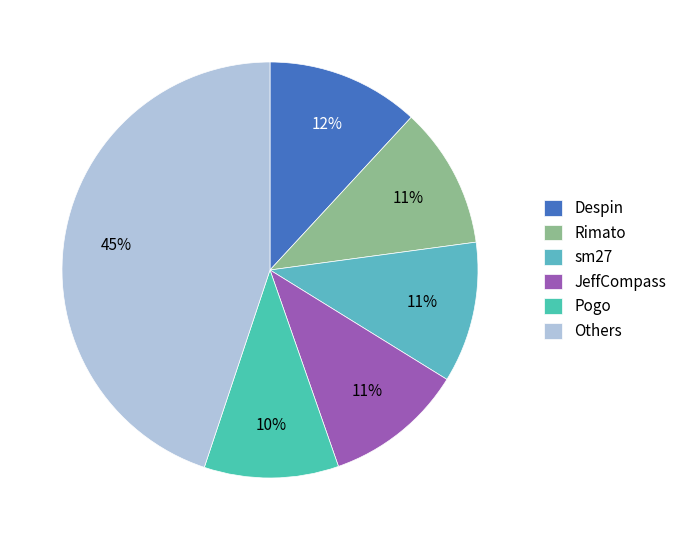

How many slices are in this pie chart?

6